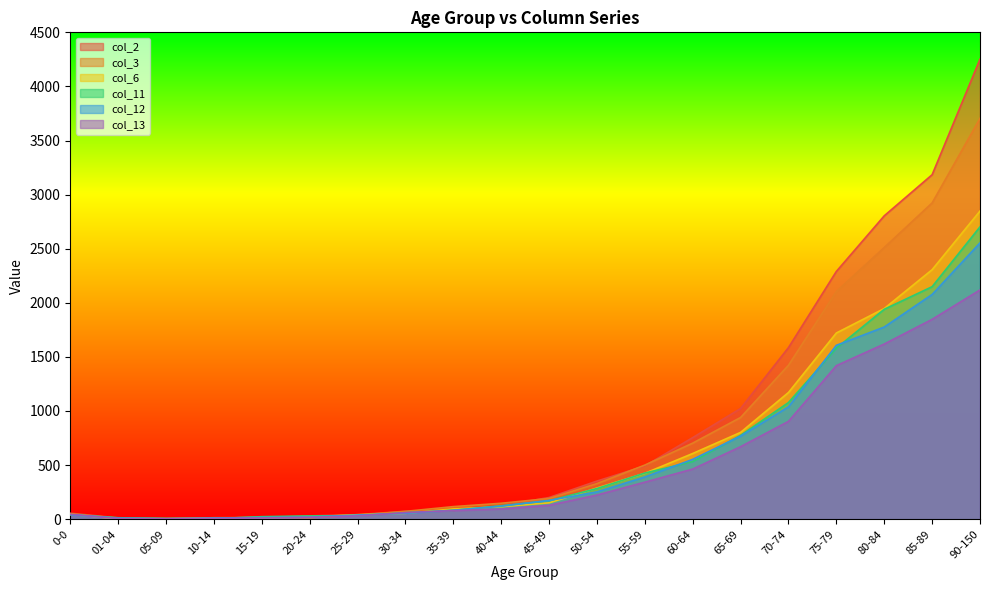

What is the value of the col_2 point at the 3rd from the left?

4